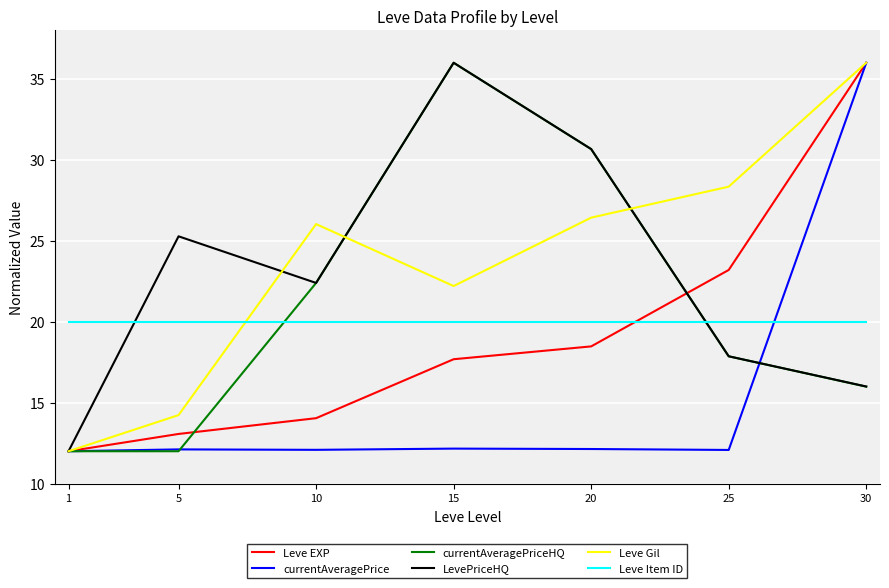

What is the lowest value of the Leve Item ID series?

20.0